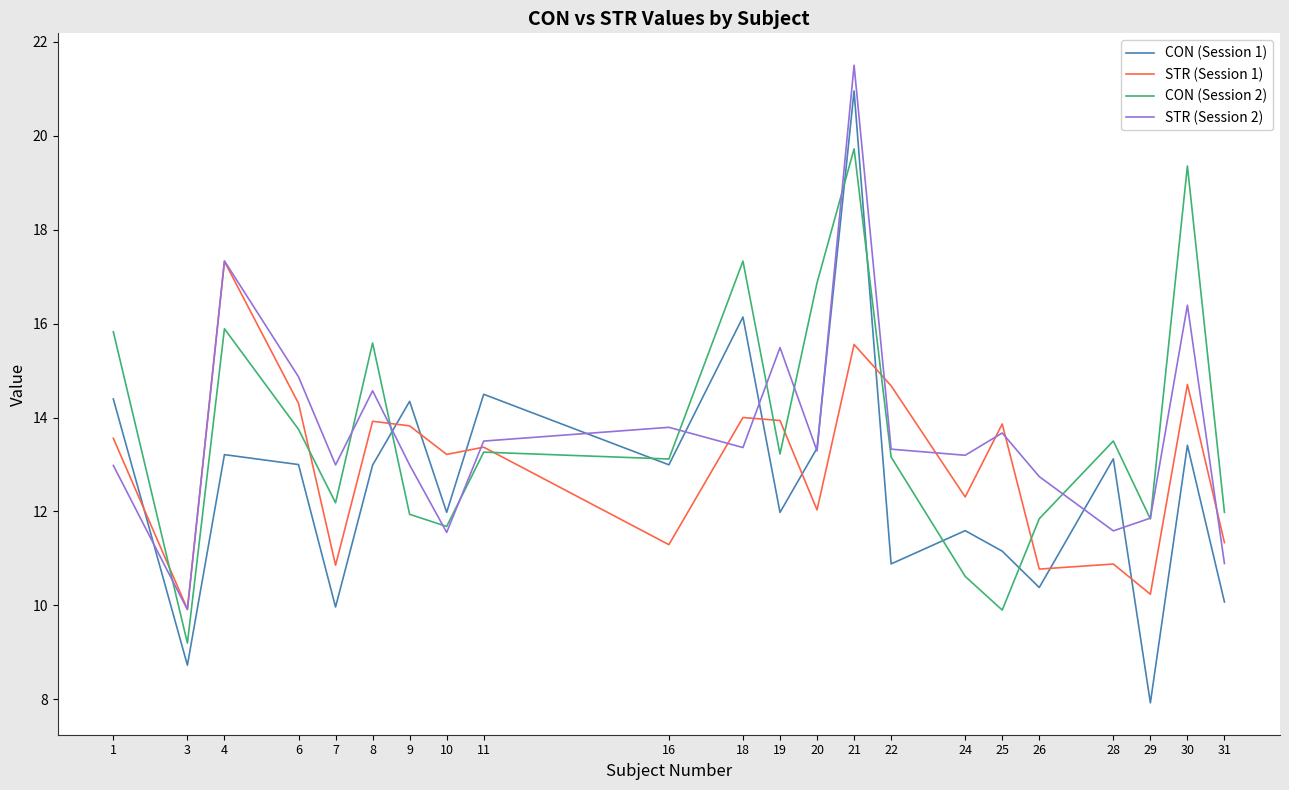

At which label is STR (Session 1) closest to 13?

10